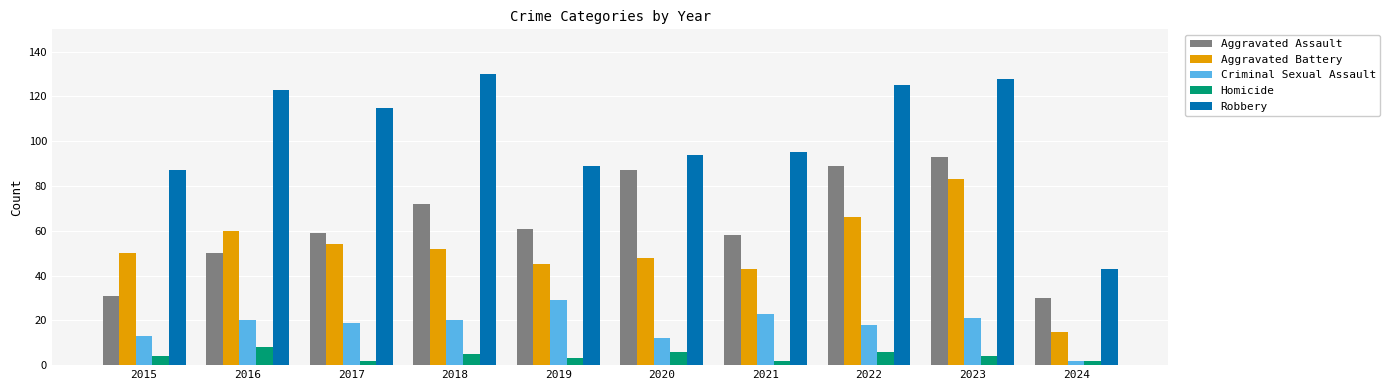

Reading right to left, list all the values displayed in this chart.

Aggravated Assault: 30	93	89	58	87	61	72	59	50	31
Aggravated Battery: 15	83	66	43	48	45	52	54	60	50
Criminal Sexual Assault: 2	21	18	23	12	29	20	19	20	13
Homicide: 2	4	6	2	6	3	5	2	8	4
Robbery: 43	128	125	95	94	89	130	115	123	87